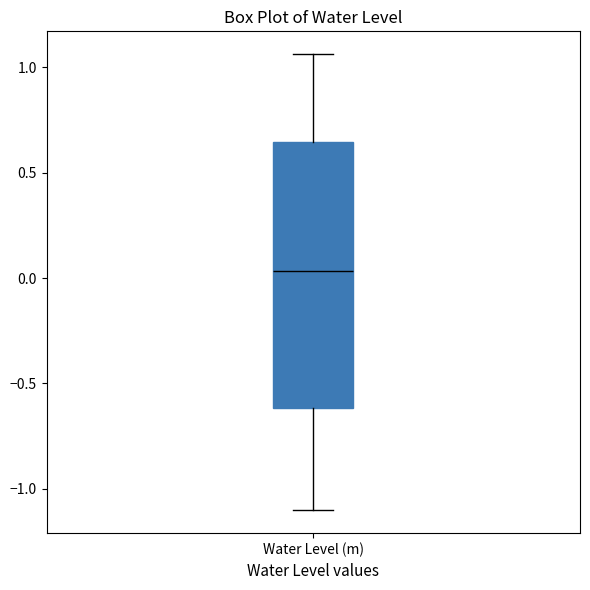

Transcribe this box plot: give where the median line is, the range the box spans, and where the two whiskers end, as read against the y-axis. The values are not printed on the chart, so give them approximately, as read against the axis.

median 0.05, box -0.60 to 0.65, whiskers -1.10 to 1.05